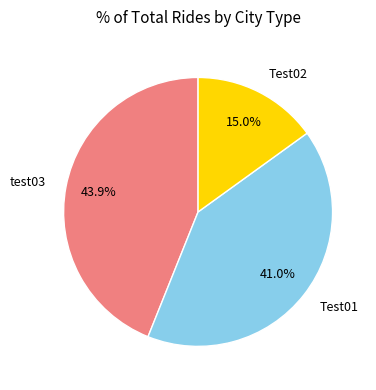

To the nearest percent, what is the average slice percentage?

33%